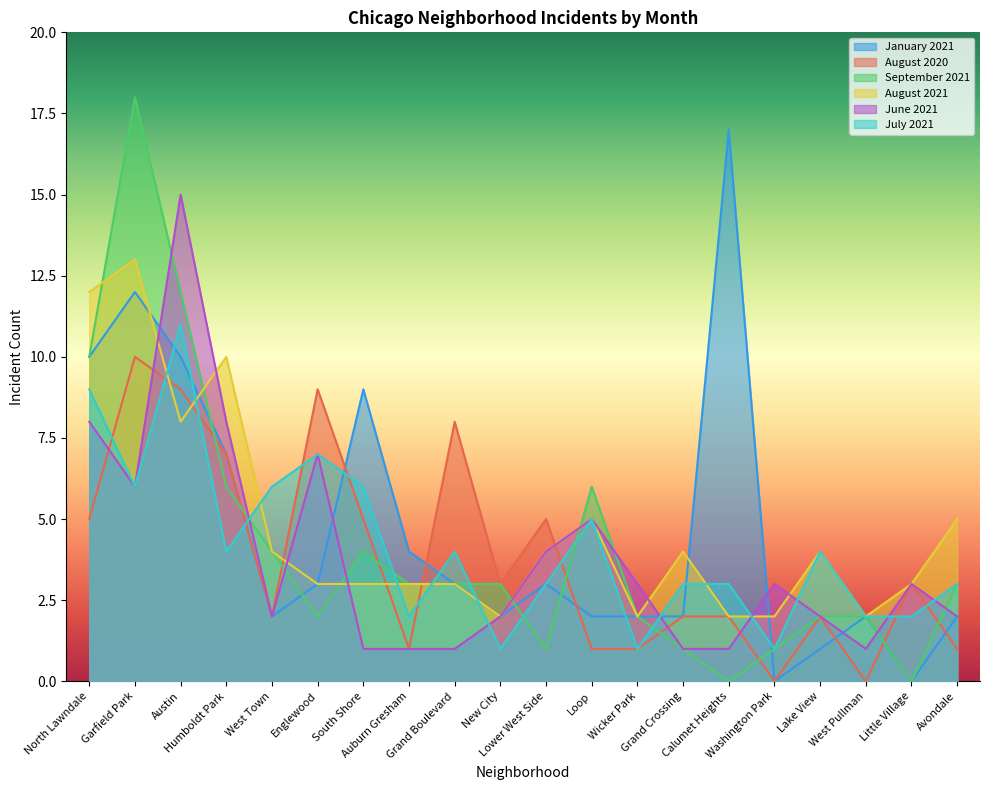

How many data points in August 2021 are above 4?

6